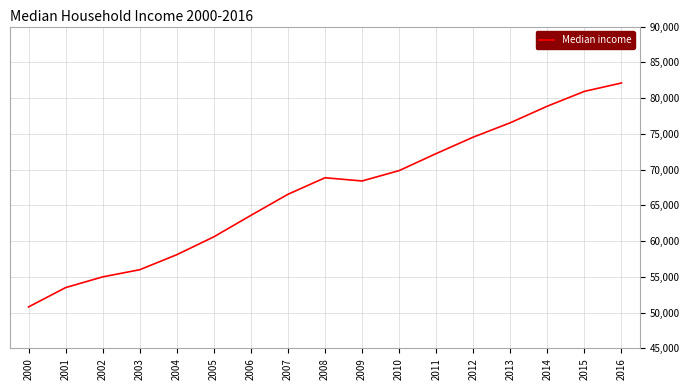

How many values are below 68410?

8